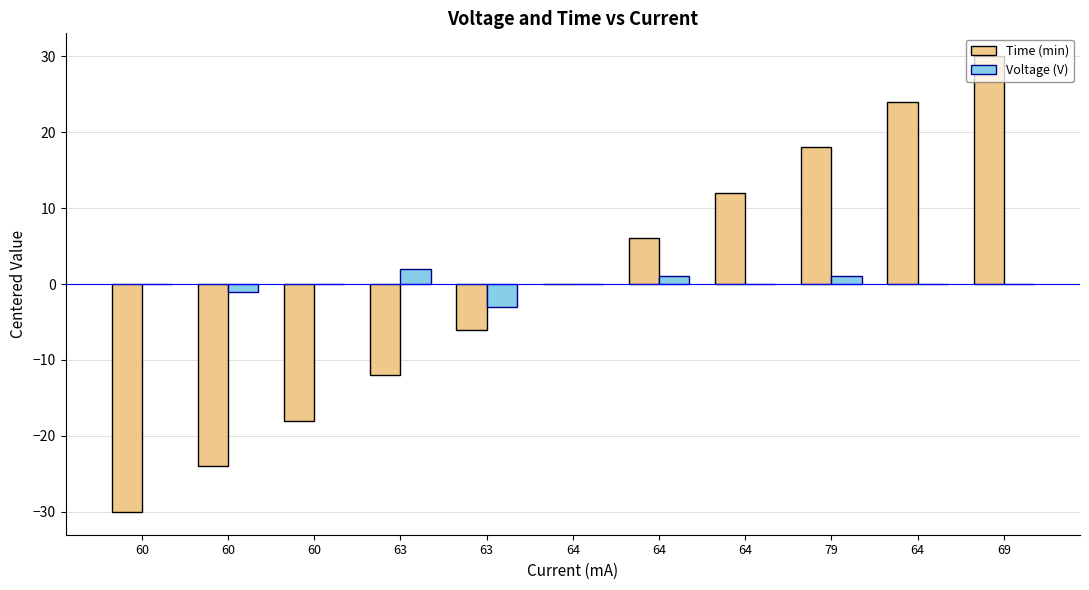

Are the bars grouped side by side (vs. stacked)?

Yes